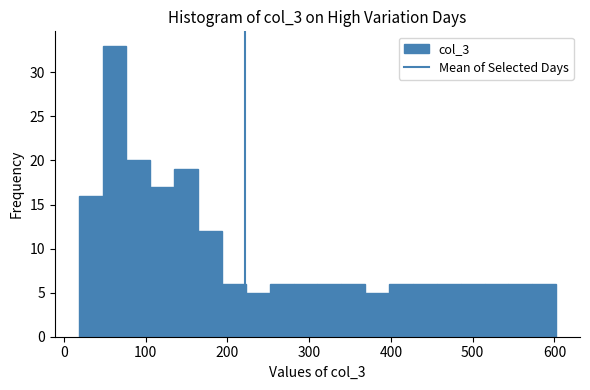

Around what value on the x-axis is the tallest bar? Give the approximate position of its centre, as read against the axis.

60